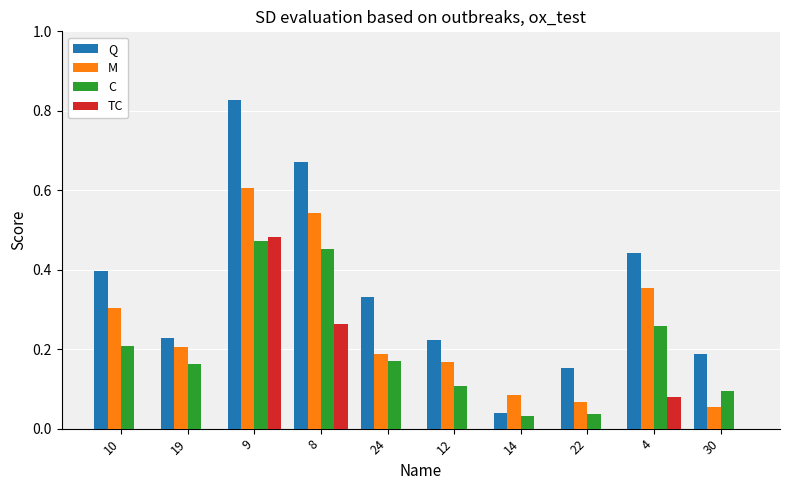

At which category does the chart reach its peak across all series?

9